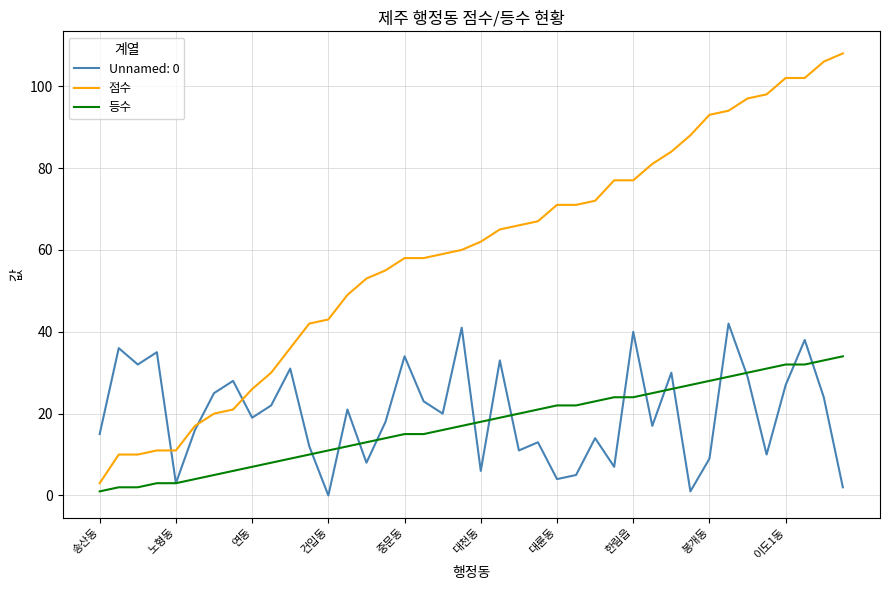

True or false: 등수 and 점수 cross at least once.

False